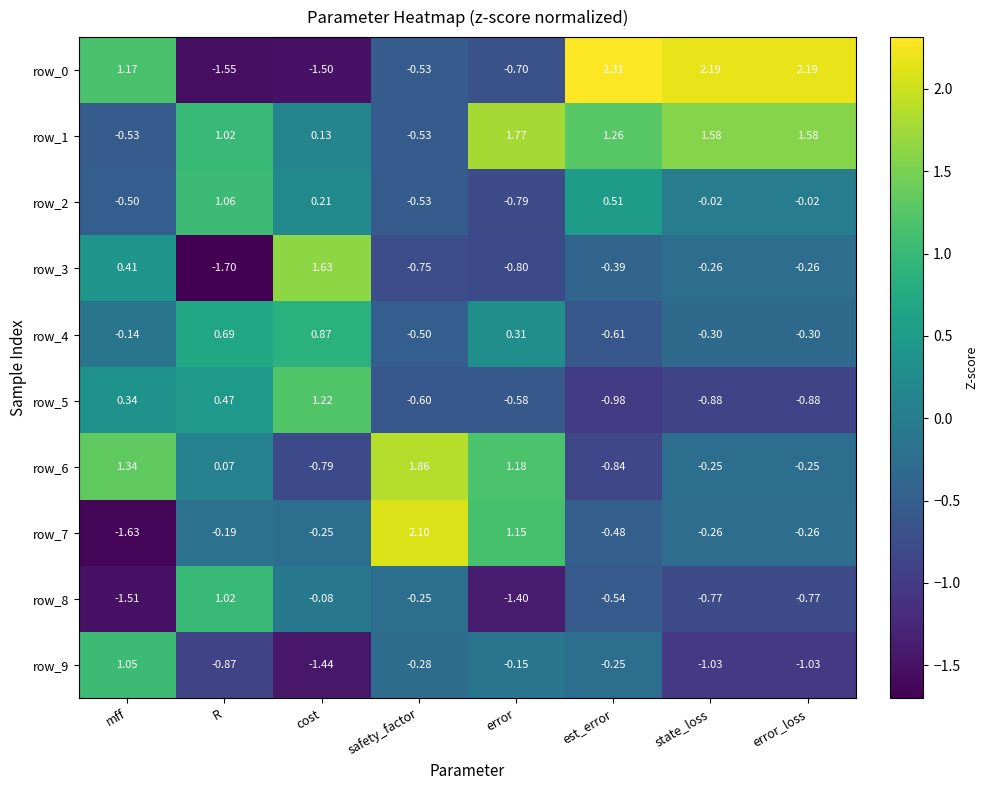

Is the value of row_6 at R greater than the value of row_5 at state_loss?

Yes